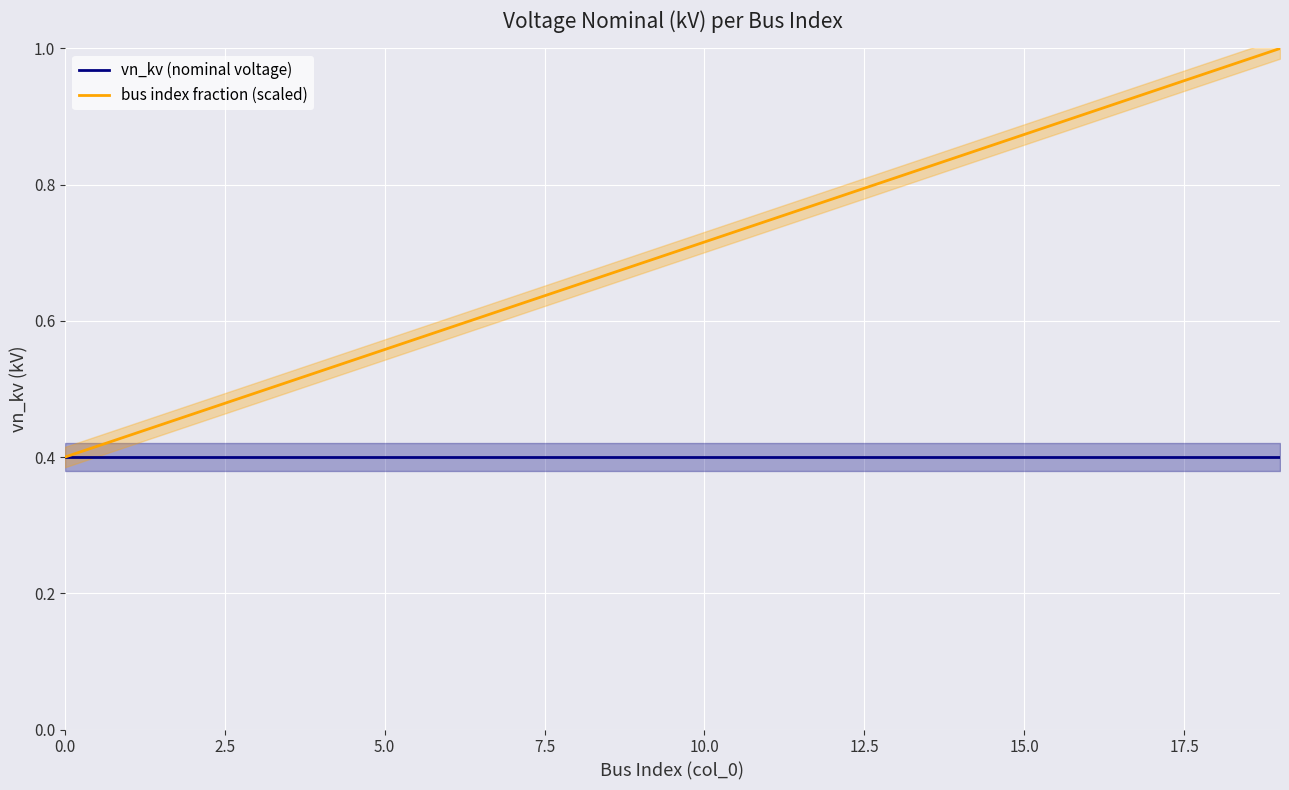

The value of bus index fraction (scaled) at 0.0 is 0.6. True or false?

False